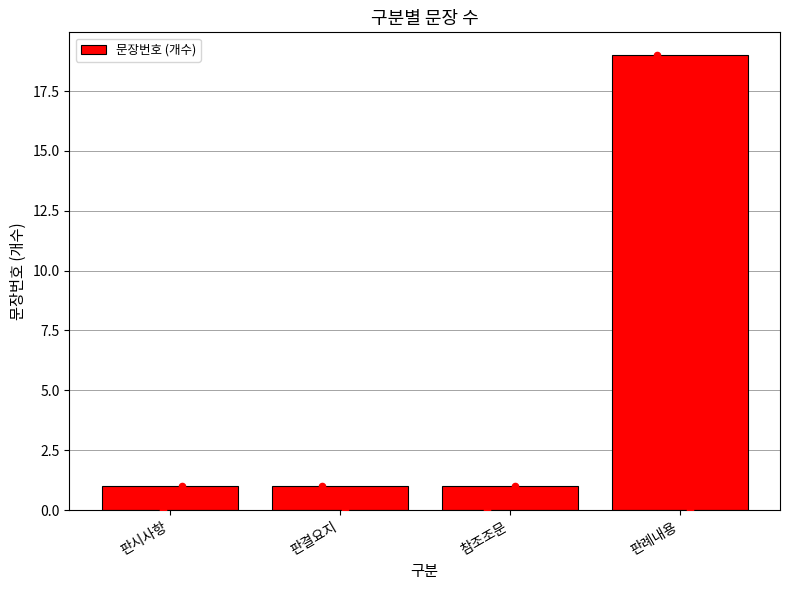

What is the ratio of the value at 참조조문 to the value at 판결요지?

1.0